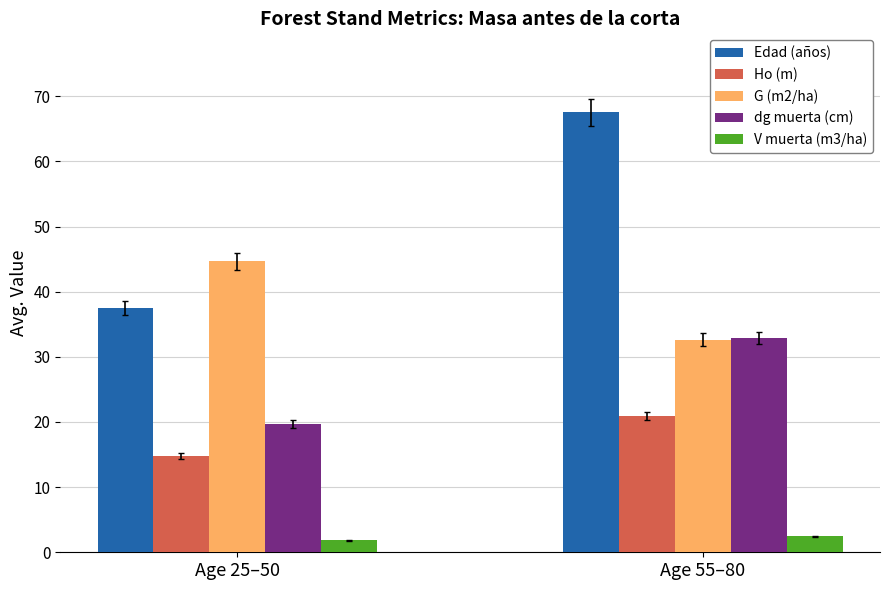

What is the spread (max minus min) of values at Age 25–50?

42.8